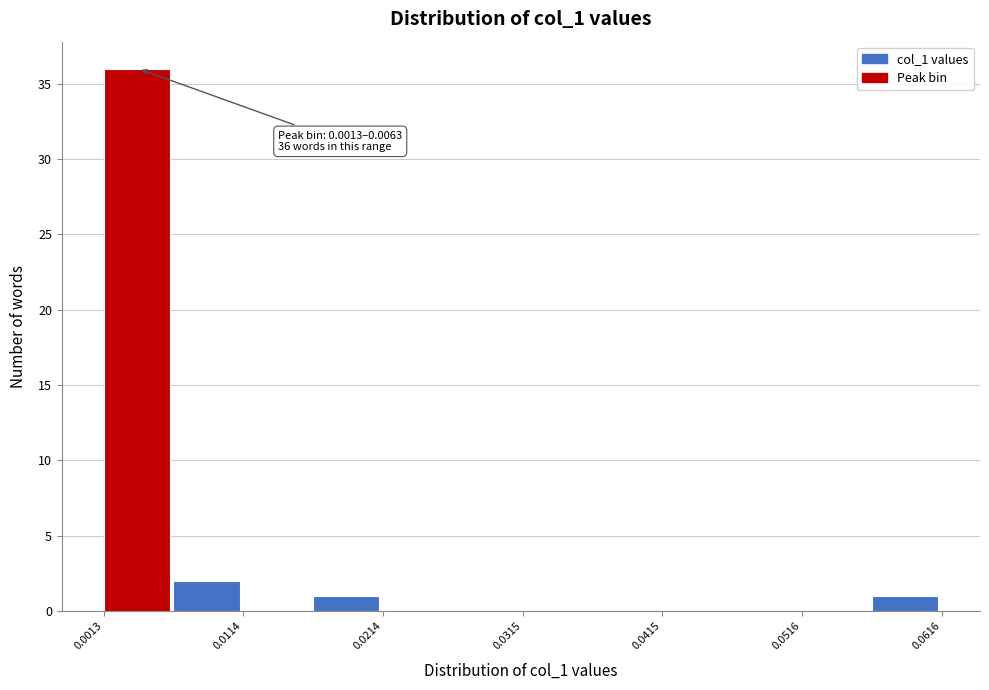

Read against the x-axis, roughly where is the centre of the tallest bar?

0.004